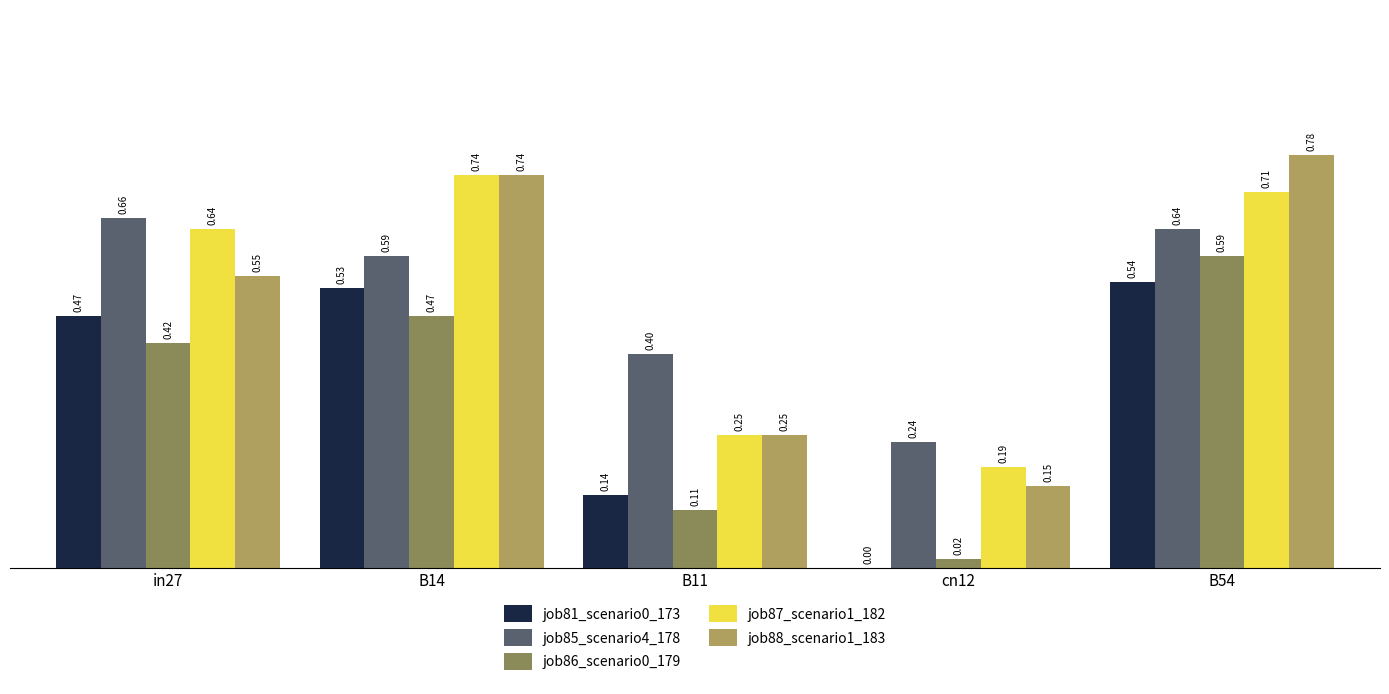

Read the job85_scenario4_178 value at B11.

0.4